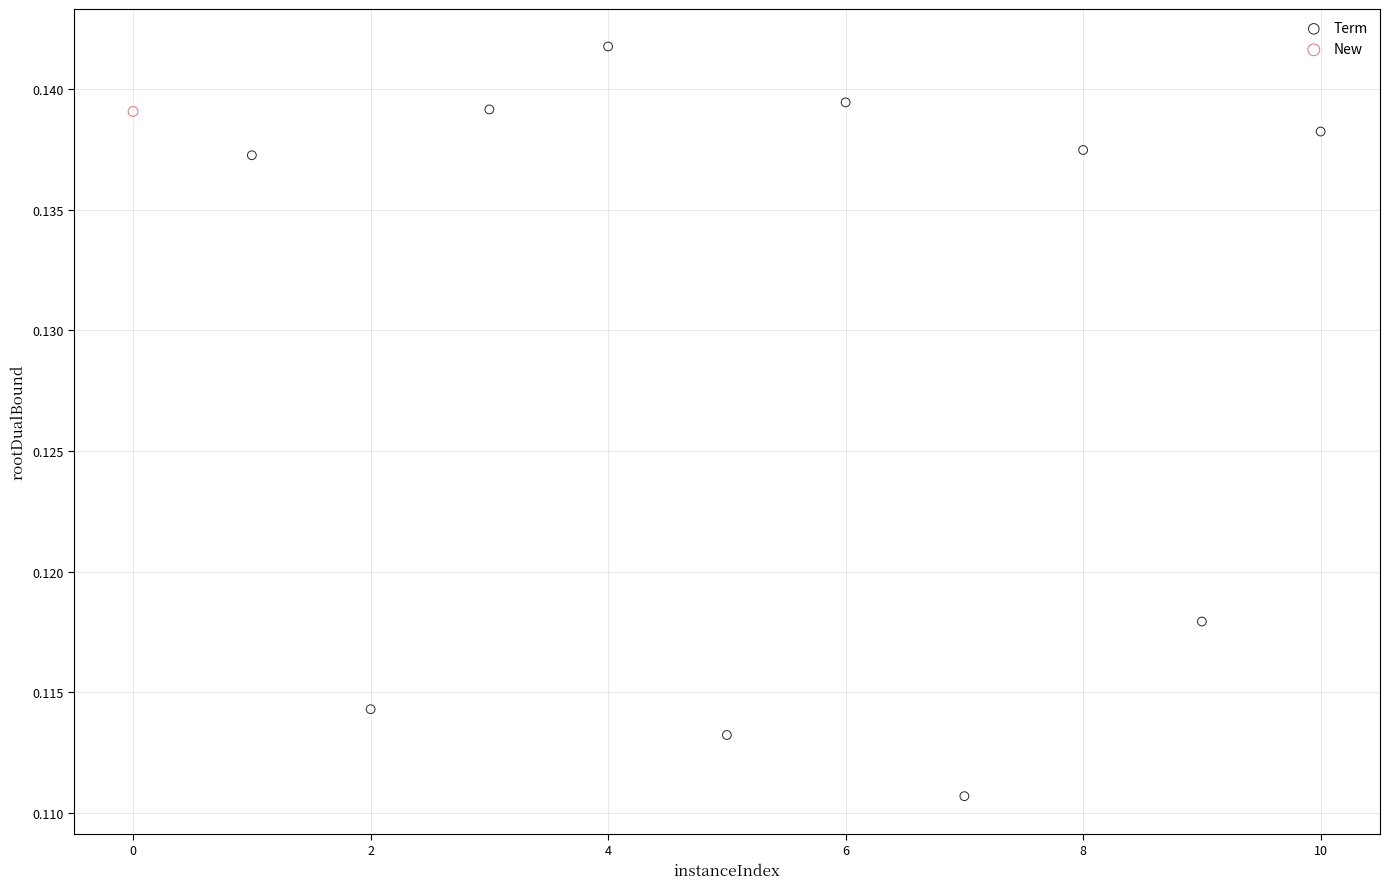

What are all the series names shown in the legend?

Term, New